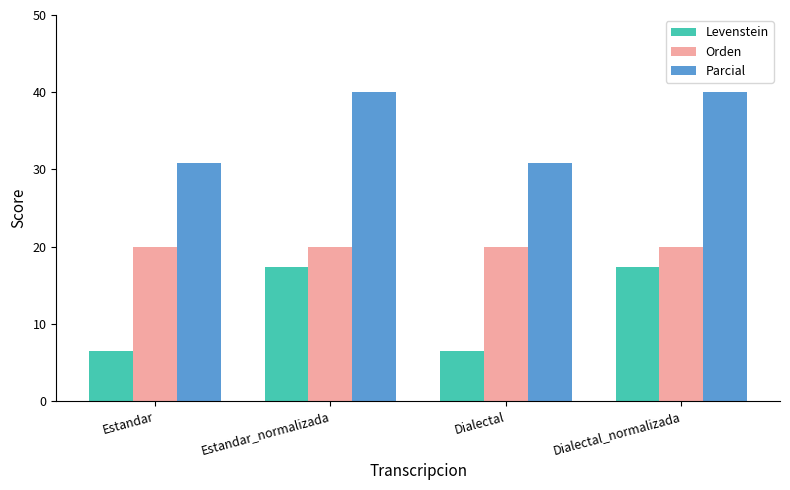

Which series changed the most between Estandar_normalizada and Dialectal?

Levenstein